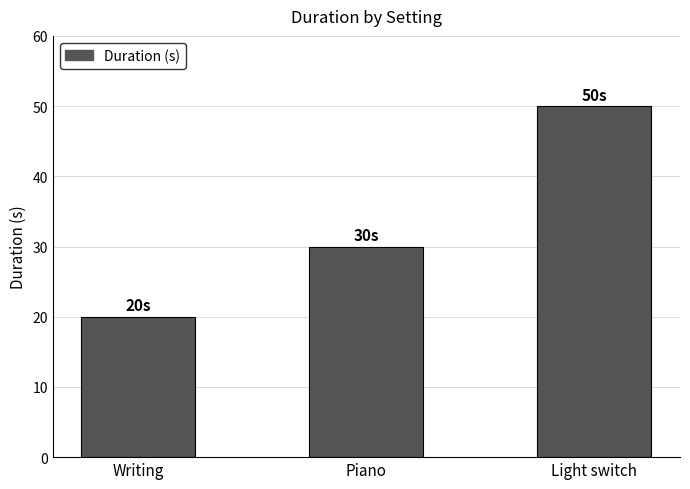

Count the values in the range 20 to 50.

3